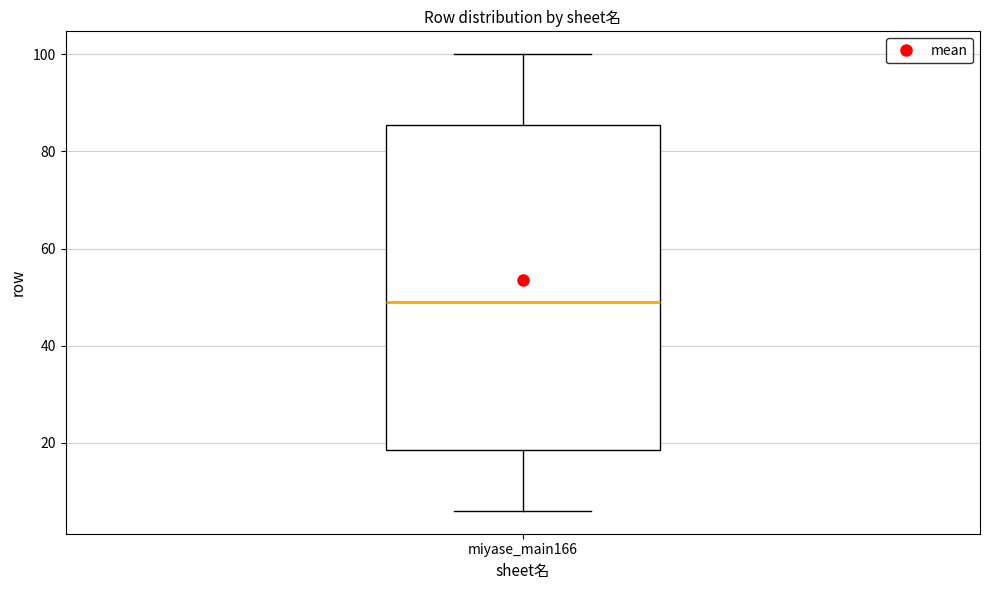

Transcribe this box plot: give where the median line is, the range the box spans, and where the two whiskers end, as read against the y-axis. The values are not printed on the chart, so give them approximately, as read against the axis.

median 50, box 18 to 86, whiskers 6 to 100